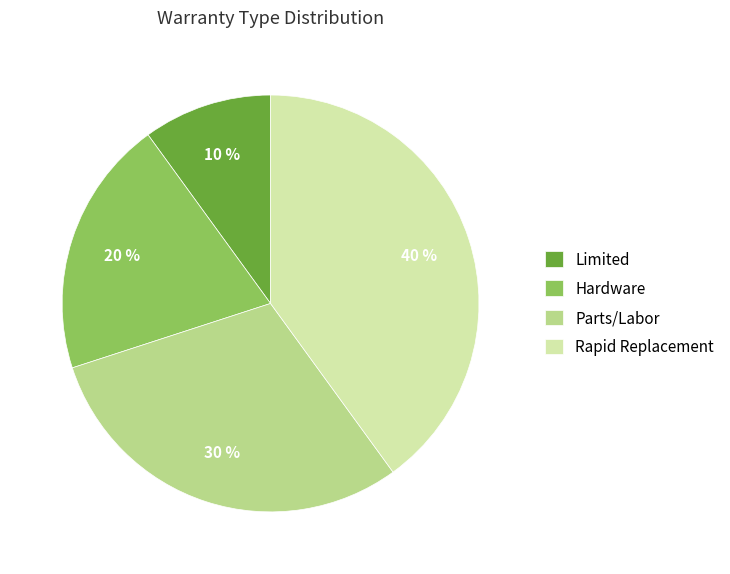

Is the sum of Parts/Labor and Limited greater than half?

No